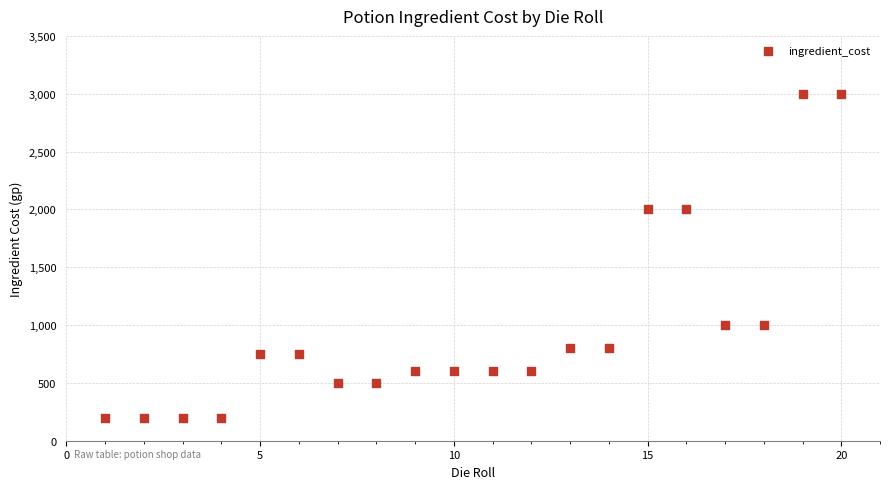

What is the range of X values (max minus min)?

19